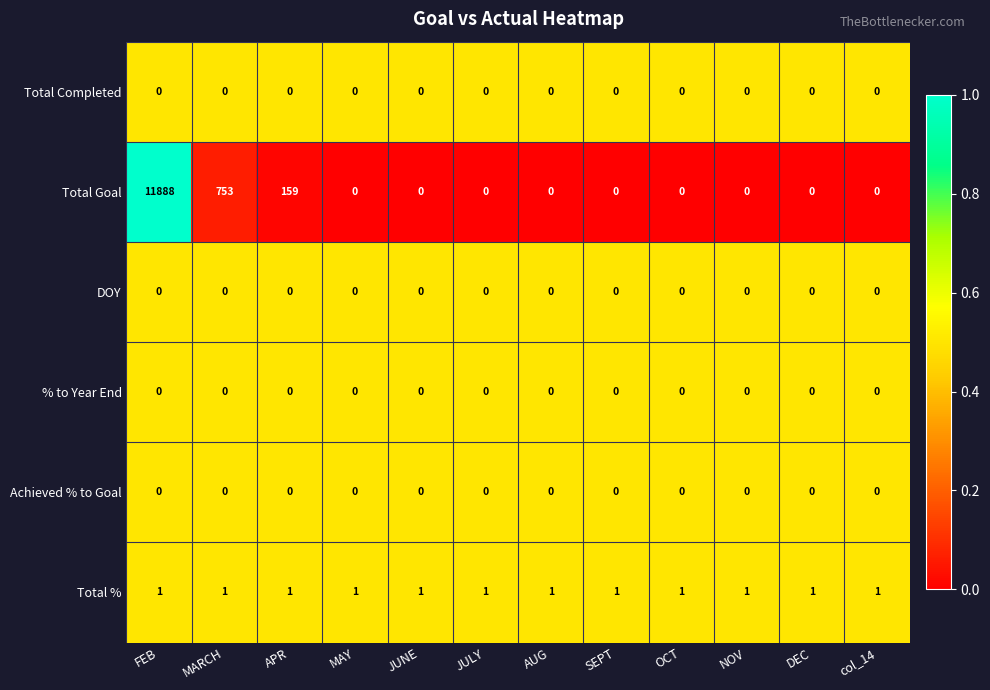

Is it true that Total % equals 1 at SEPT?

True